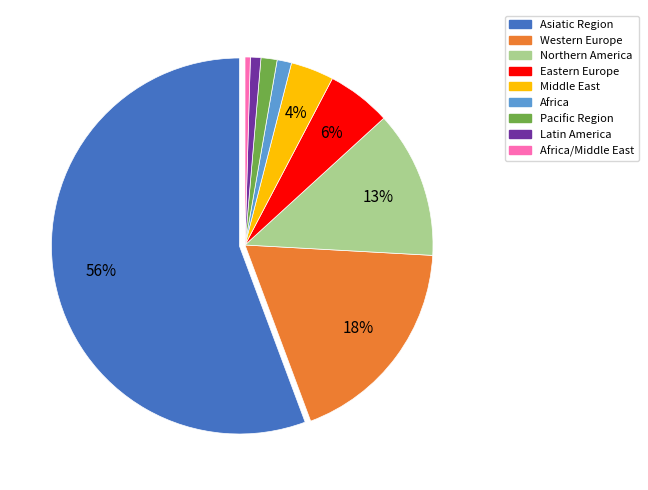

To the nearest percent, what is the average slice percentage?

11%